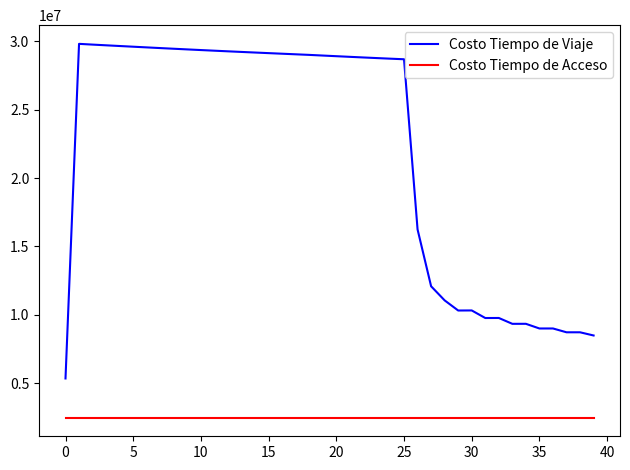

Rank the series by their maximum value, from lowest to highest.

Costo Tiempo de Acceso, Costo Tiempo de Viaje